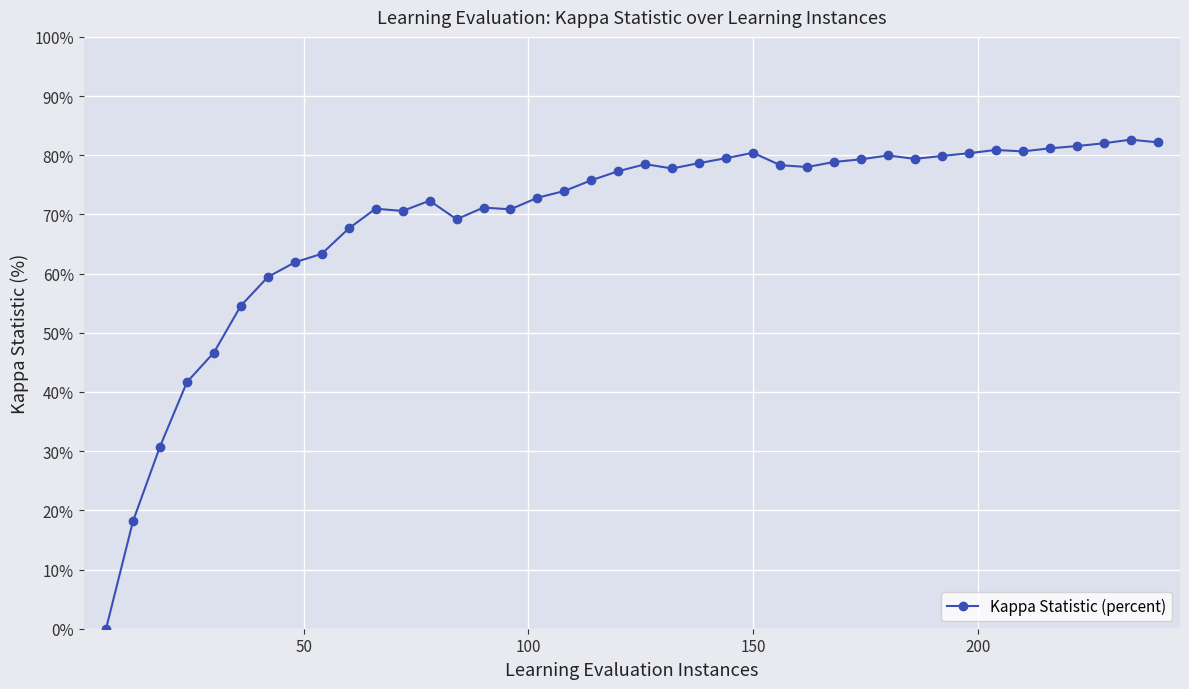

True or false: there are more than 2 points higher than both neighbors.

True